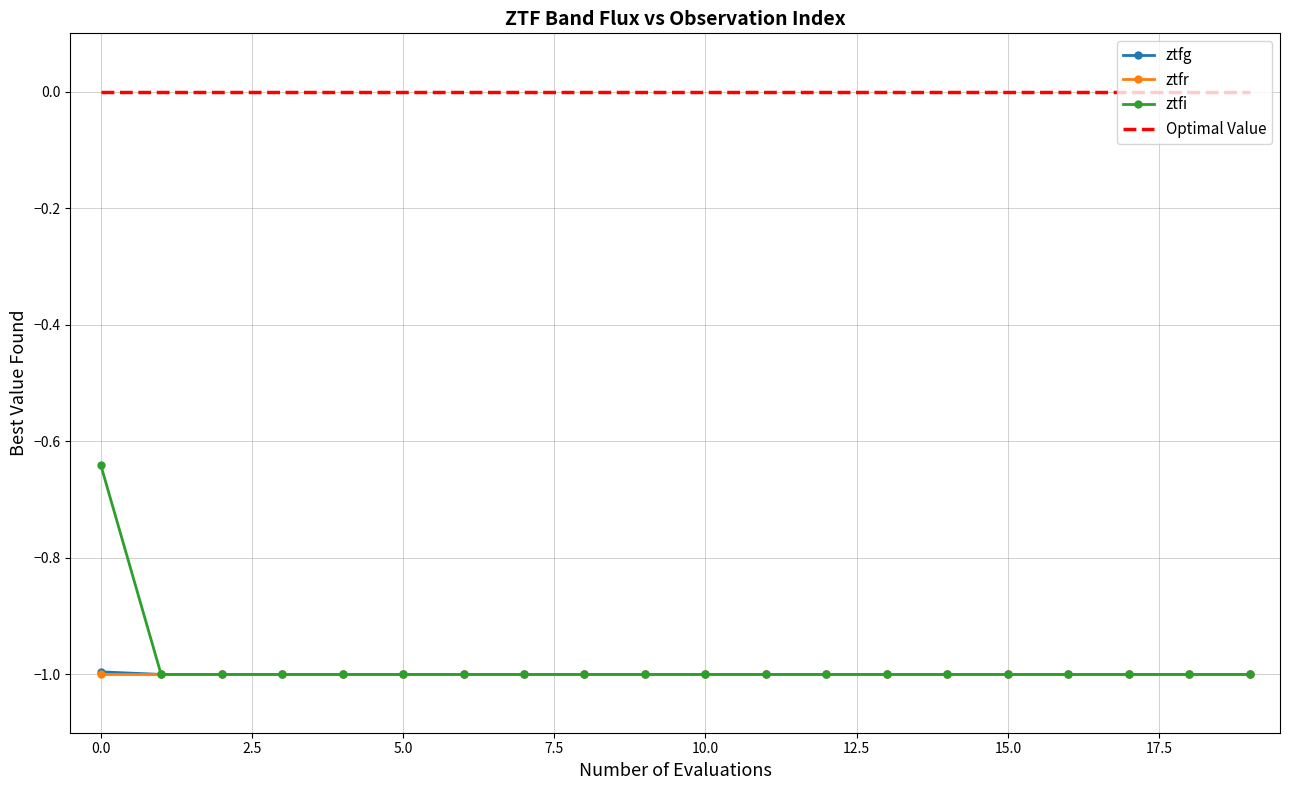

Which series has the largest range (max minus min)?

ztfi